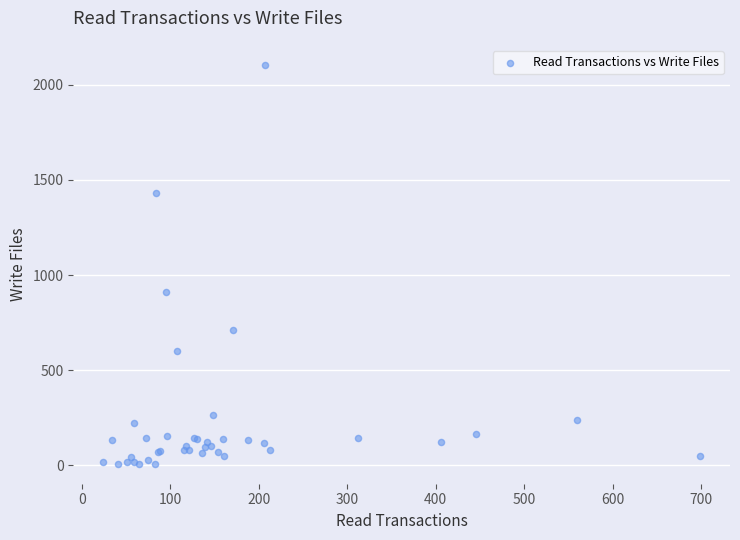

What Y value in the scatter plot is closest to 1056?

909